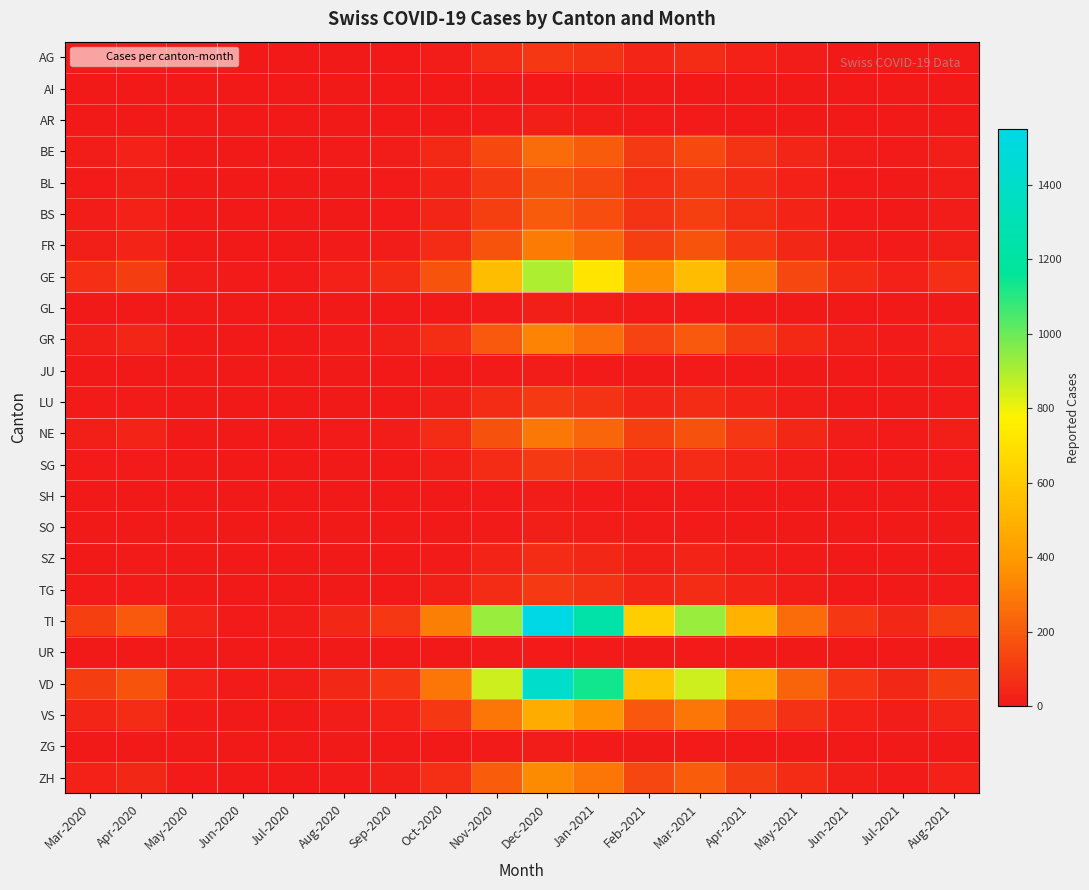

At which category does the chart reach its minimum across all series?

May-2020